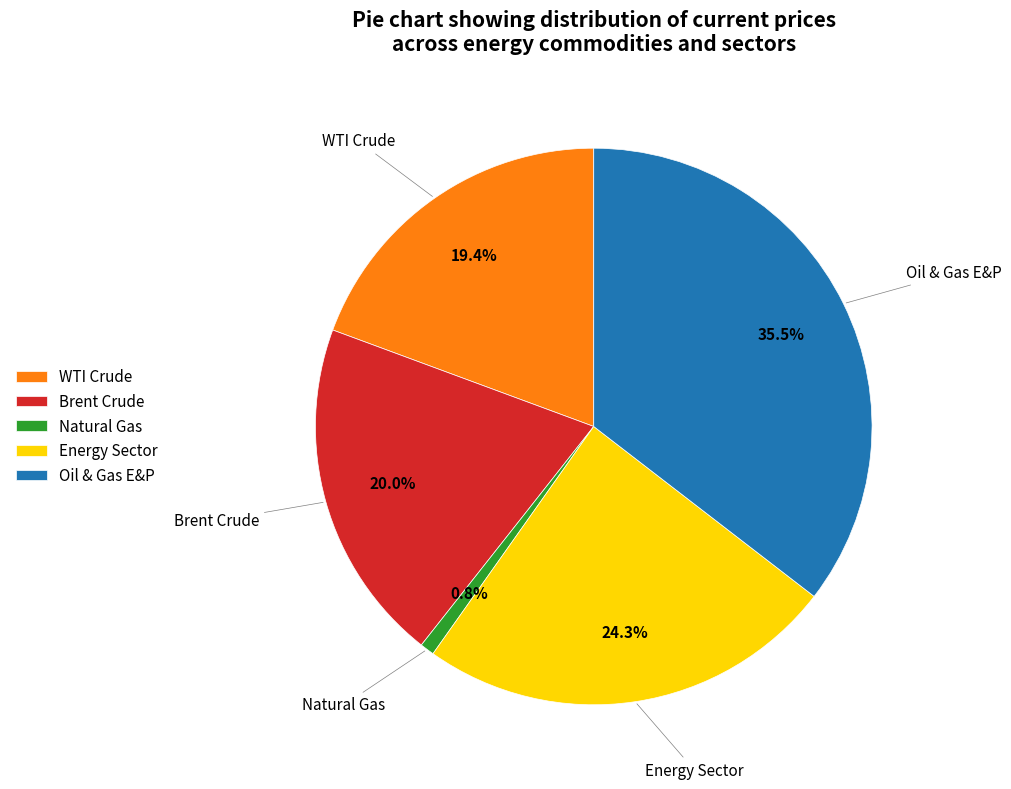

Is it true that Brent Crude is 20% of the pie?

True